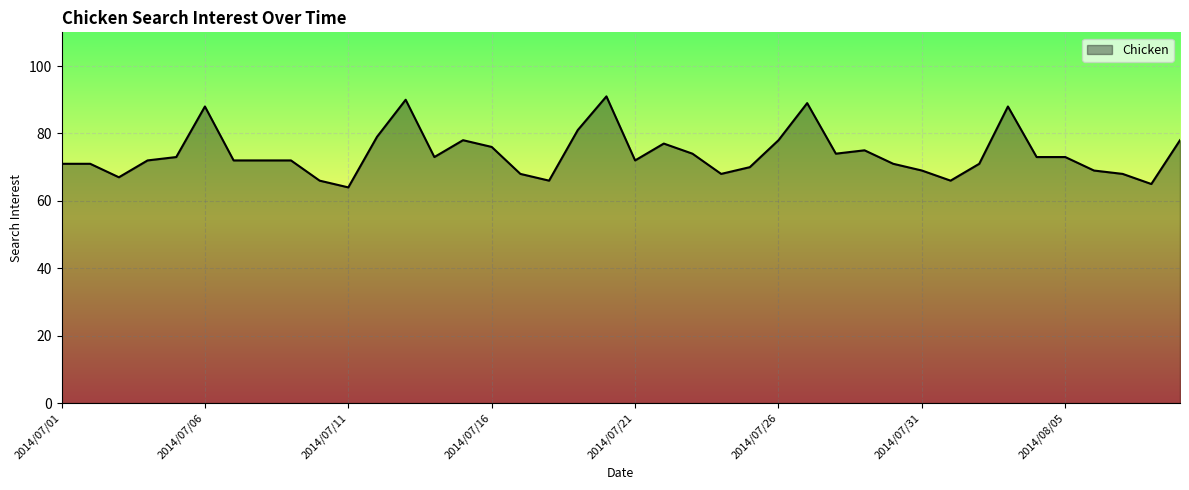

What is the difference between the maximum and minimum values?

27